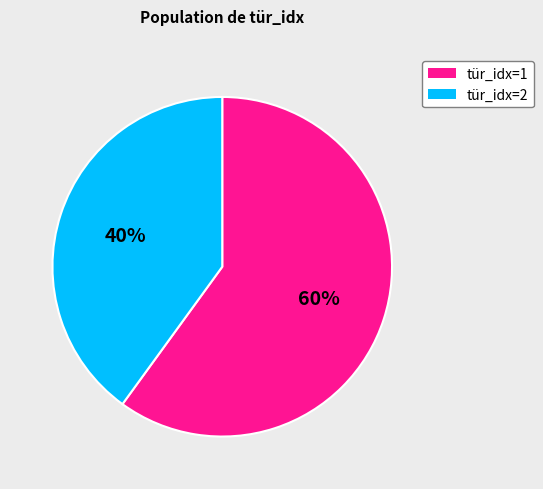

What percentage is the tür_idx=2 slice, to the nearest percent?

40%